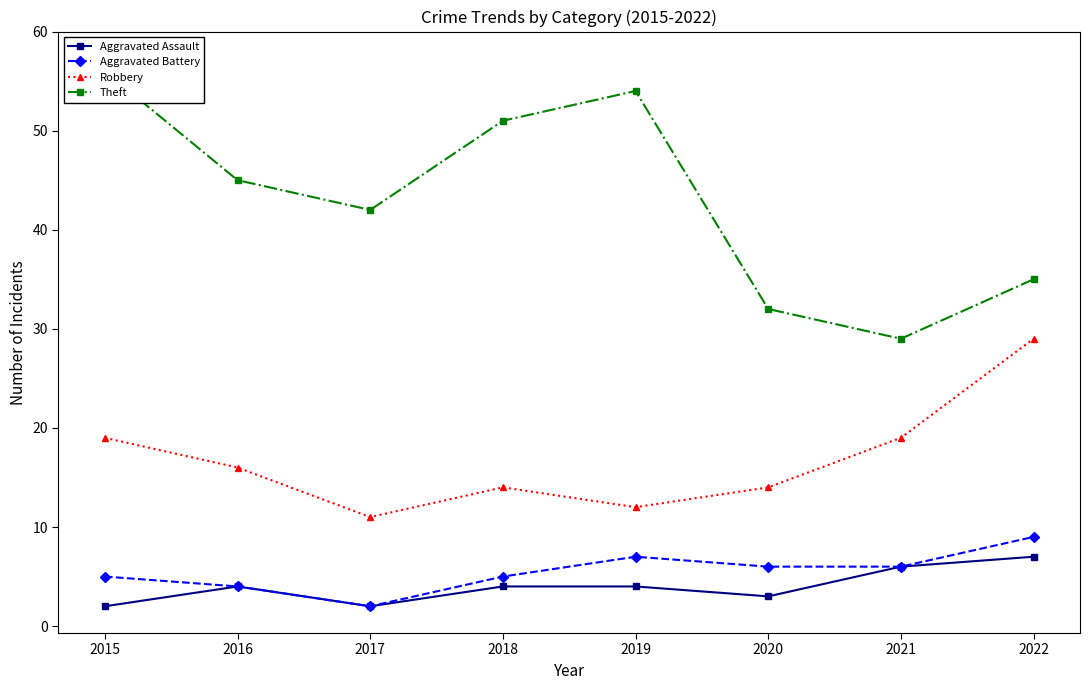

Which series has the widest spread of values?

Theft